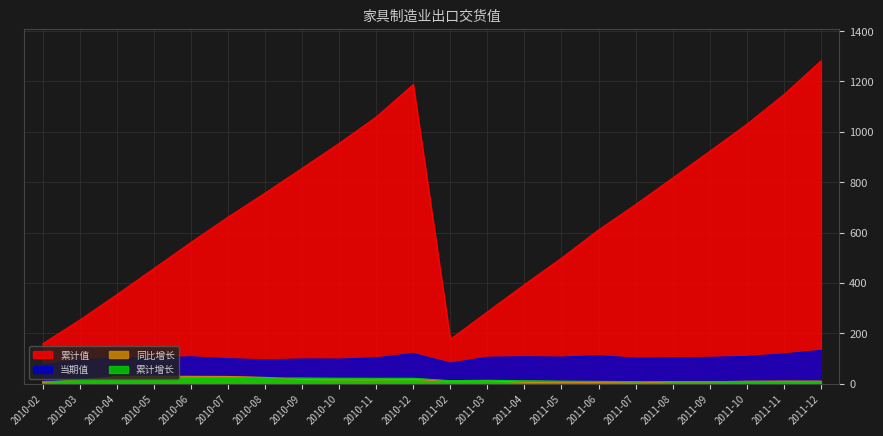

What is the sum of all 累计值 values?

15119.4